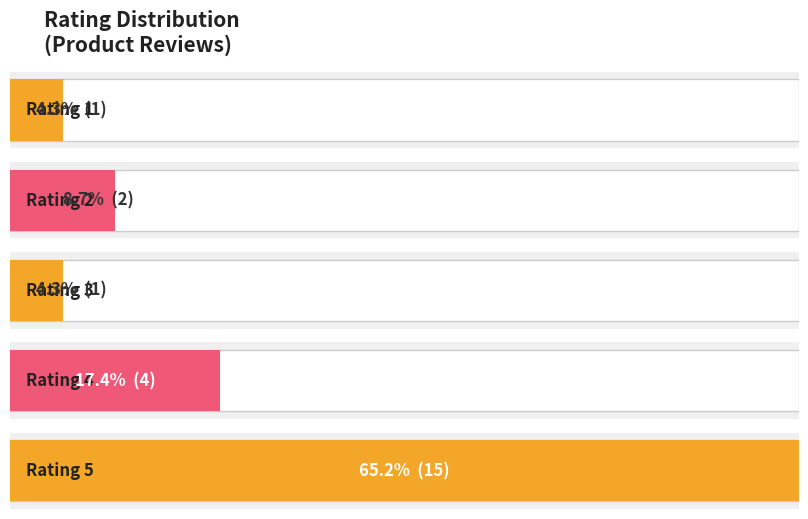

Reading right to left, transcribe all the data shown in this chart.

5	5	5	5	3	1	5	4	5	5	5	5	5	5	2	5	5	5	4	4	2	4	5